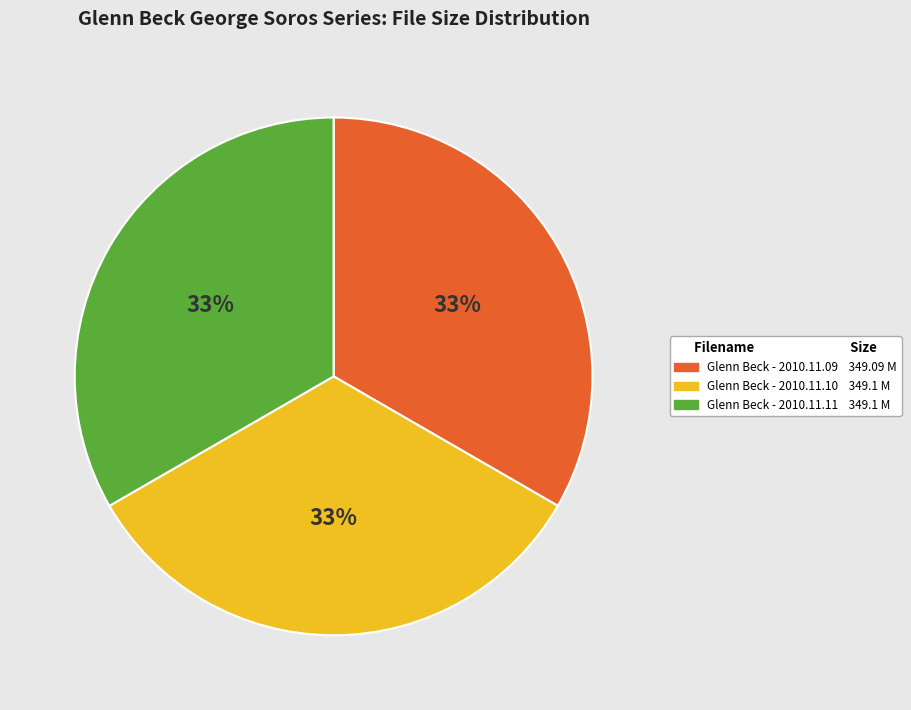

To the nearest percent, what percentage of the pie is Glenn Beck - 2010.11.09?

33%